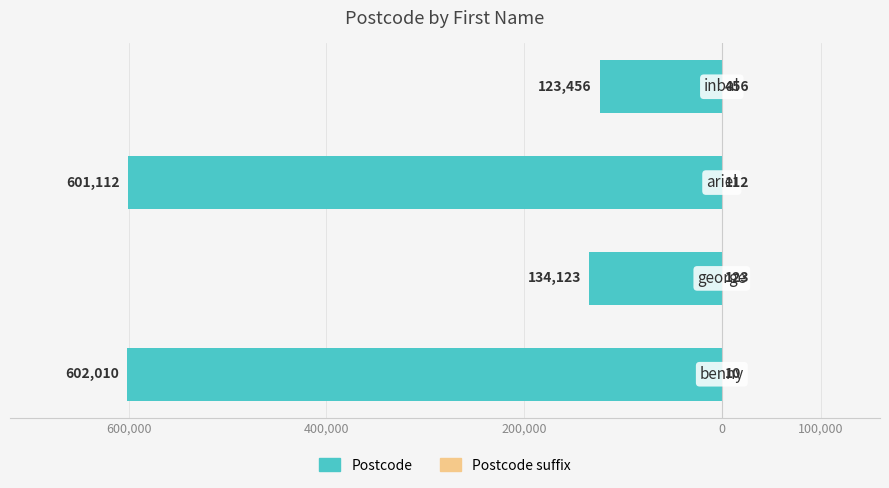

Count the number of data series in this chart.

2